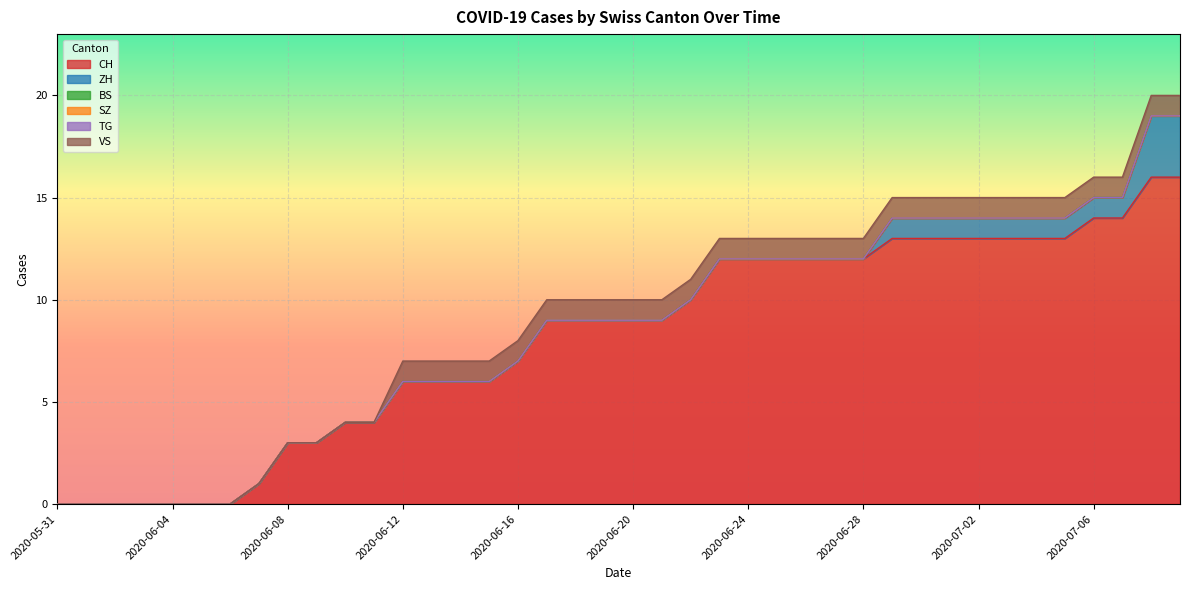

Which label corresponds to the smallest value in the chart?

2020-05-31